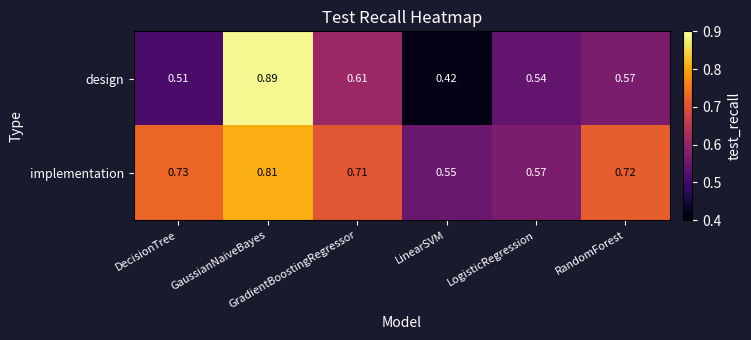

Which label corresponds to the largest value in the chart?

GaussianNaiveBayes